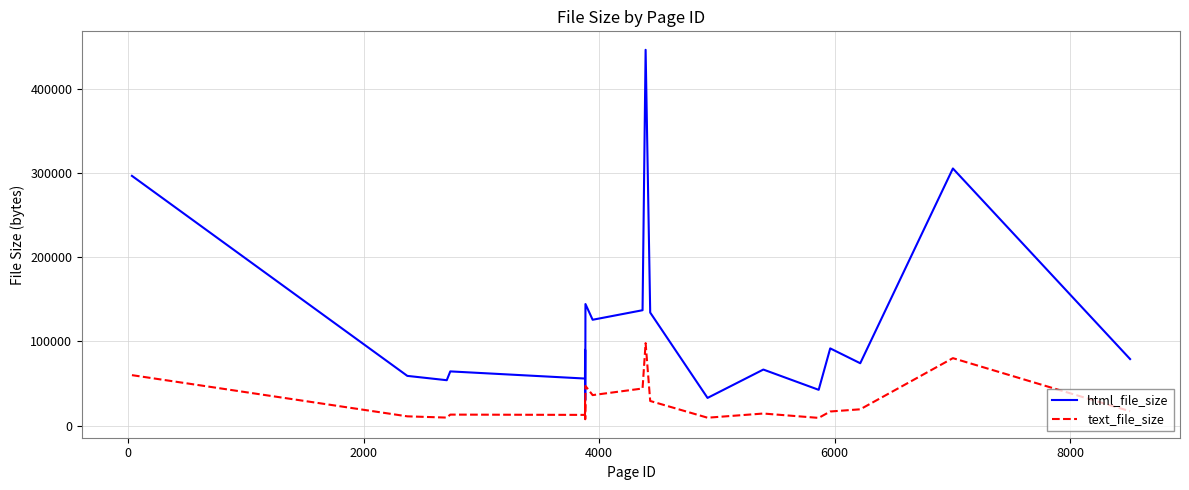

What is the difference between the maximum and minimum values in the text_file_size series?

90369